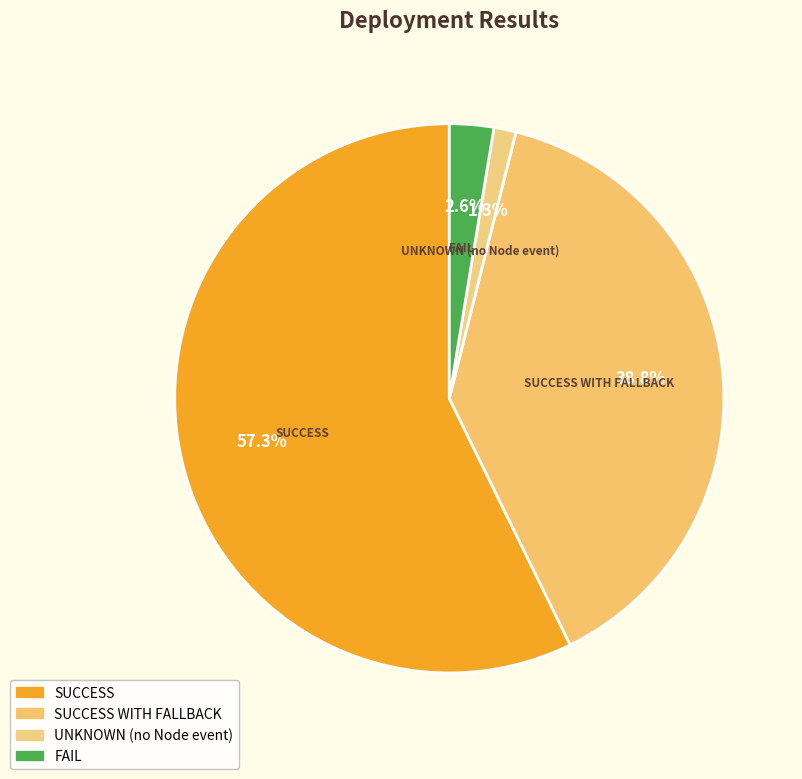

Count the number of slices in the pie.

4